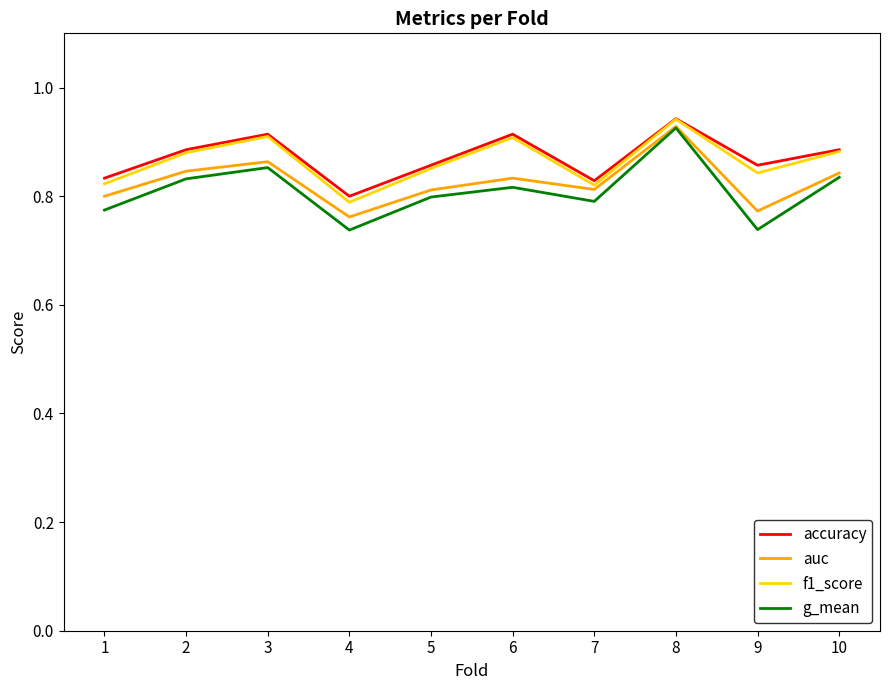

The accuracy series shows 0.8 at 1. True or false?

True